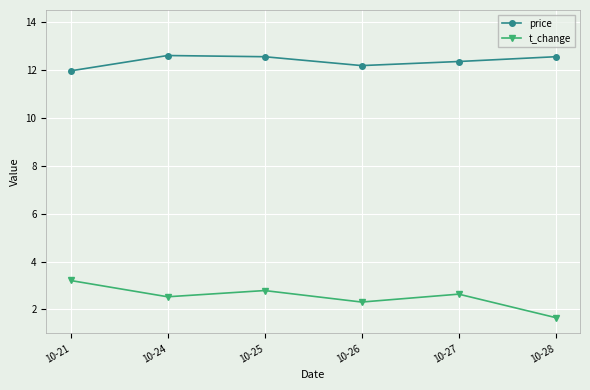

Count the t_change values in the range 2 to 3.

4